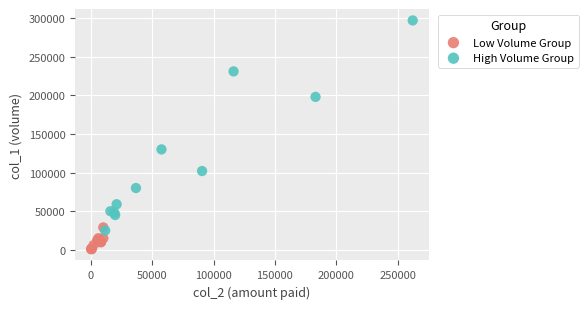

Which series reaches the minimum Y coordinate?

Low Volume Group